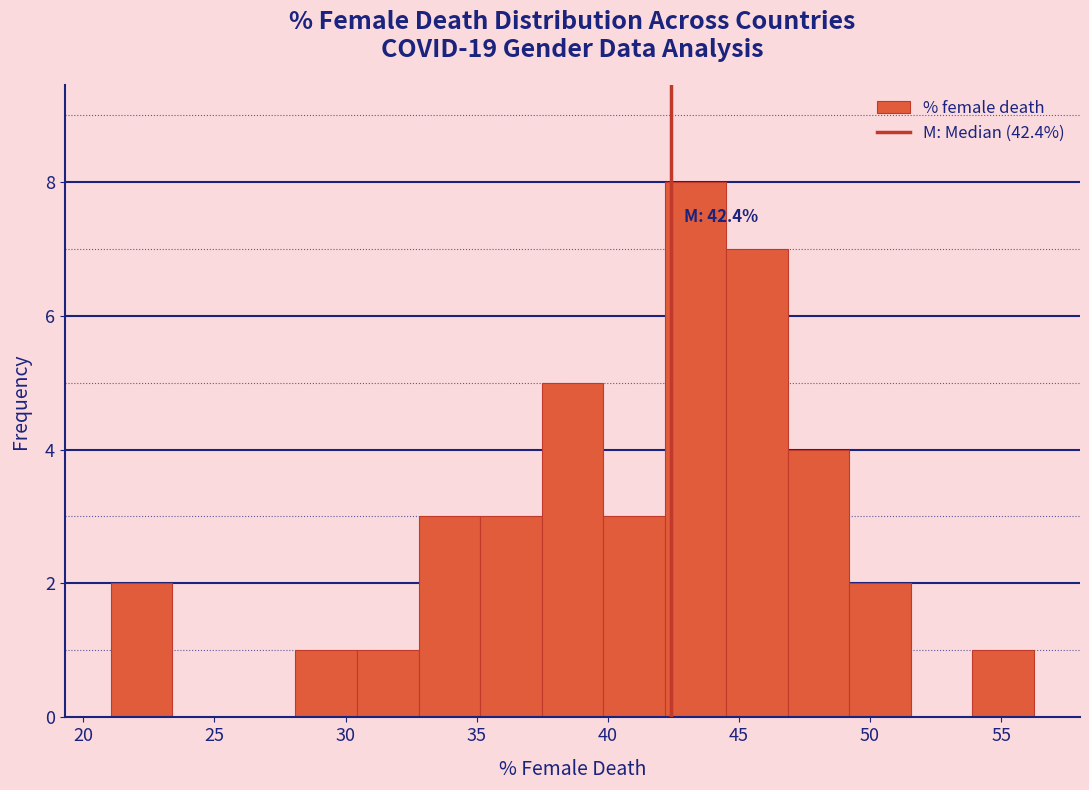

Which range on the x-axis has the tallest bar?

42.0 to 44.5